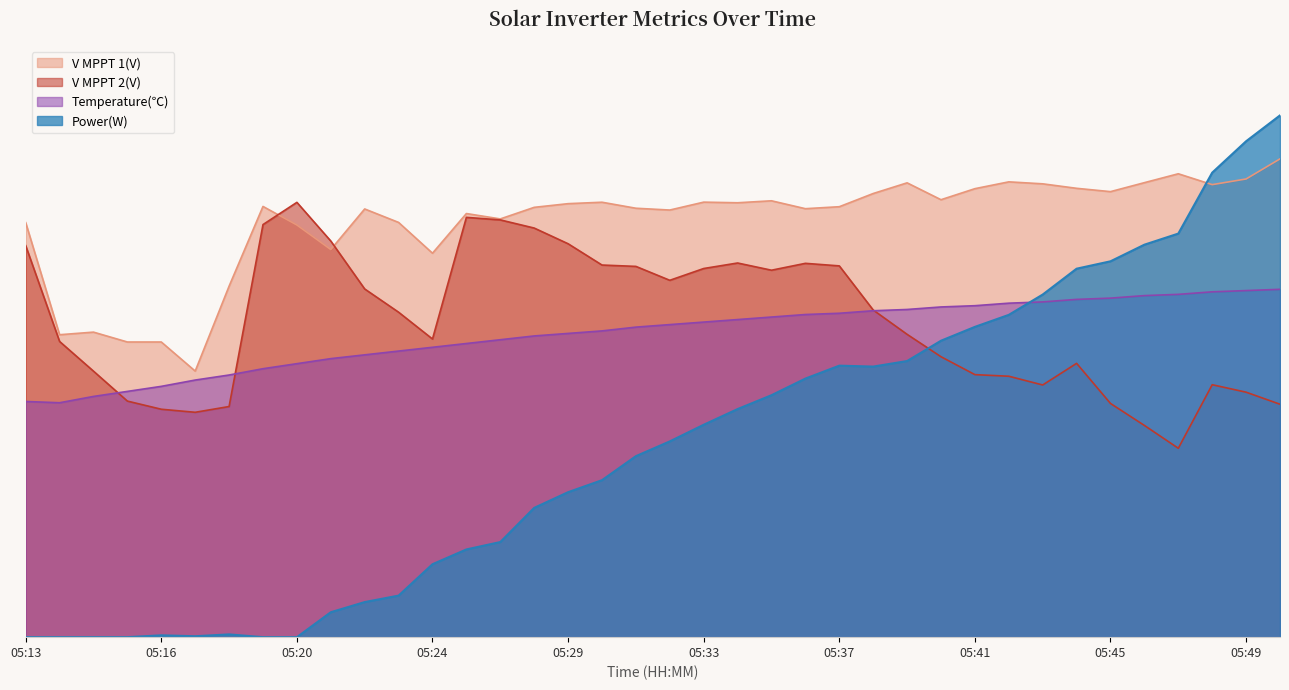

Reading right to left, what are all the values shown in this chart?

Power(W): 600.0	570.3	534.2	464.1	451.3	432.2	423.7	394.0	370.6	356.8	340.9	317.5	311.2	312.2	297.3	278.2	262.3	244.2	225.1	208.1	180.5	166.7	148.7	109.4	100.9	83.9	47.8	40.4	28.7	0.0	0.0	3.2	1.1	2.1	0.0	0.0	0.0	0.0
V MPPT 1(V): 550.0	526.9	520.4	532.9	522.6	512.3	516.1	521.3	523.6	515.7	503.0	522.4	510.2	495.0	492.7	501.8	499.5	500.2	491.2	493.2	500.1	498.5	494.3	480.9	487.1	441.5	476.9	492.4	445.7	473.9	495.3	403.6	306.0	339.4	339.4	350.8	347.8	476.7
V MPPT 2(V): 267.9	281.7	290.3	217.2	243.5	268.7	314.9	290.0	300.0	301.9	322.5	348.2	376.2	426.9	429.9	422.0	430.3	423.9	410.4	426.4	427.9	452.4	470.4	479.8	482.7	342.9	373.7	400.4	455.5	500.0	474.4	265.2	258.6	262.1	271.5	305.9	340.0	450.3
Temperature(℃): 400.0	398.6	397.1	394.2	392.8	389.9	388.4	385.5	384.1	381.2	379.7	376.8	375.4	372.5	371.0	368.1	365.2	362.3	359.4	356.5	352.2	349.3	346.4	342.0	337.7	333.3	329.0	324.6	320.3	314.5	308.7	301.4	295.7	288.4	282.6	276.8	269.6	271.0